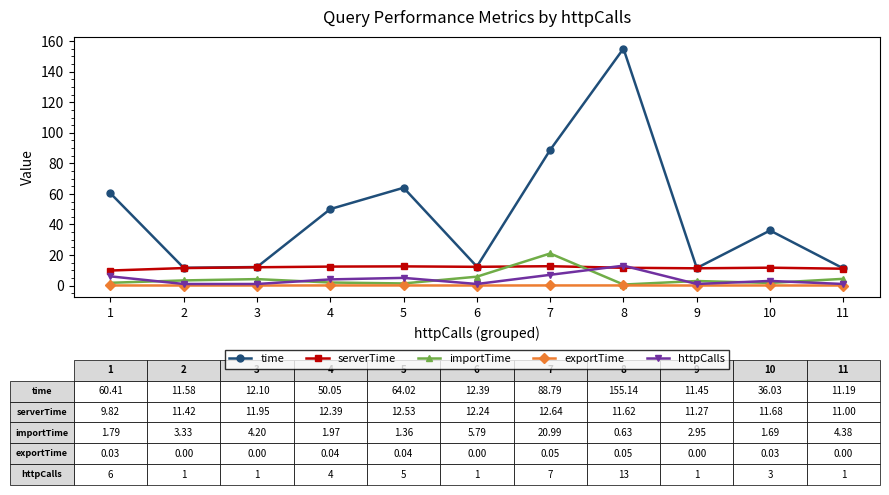

What is the difference between the time values at 10 and 8?

119.1